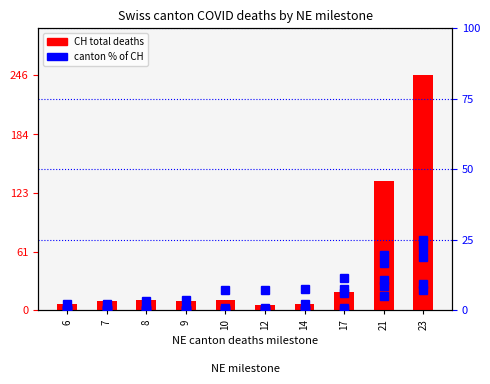

Count the number of categories in the chart.

10